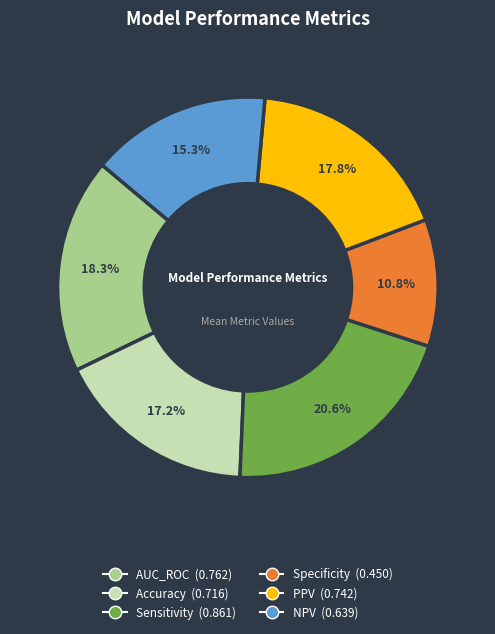

Is NPV the majority of the pie?

No